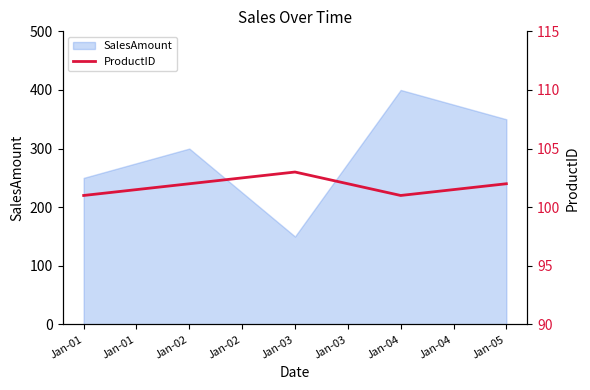

Where is SalesAmount nearest to the value 275?

Jan-01